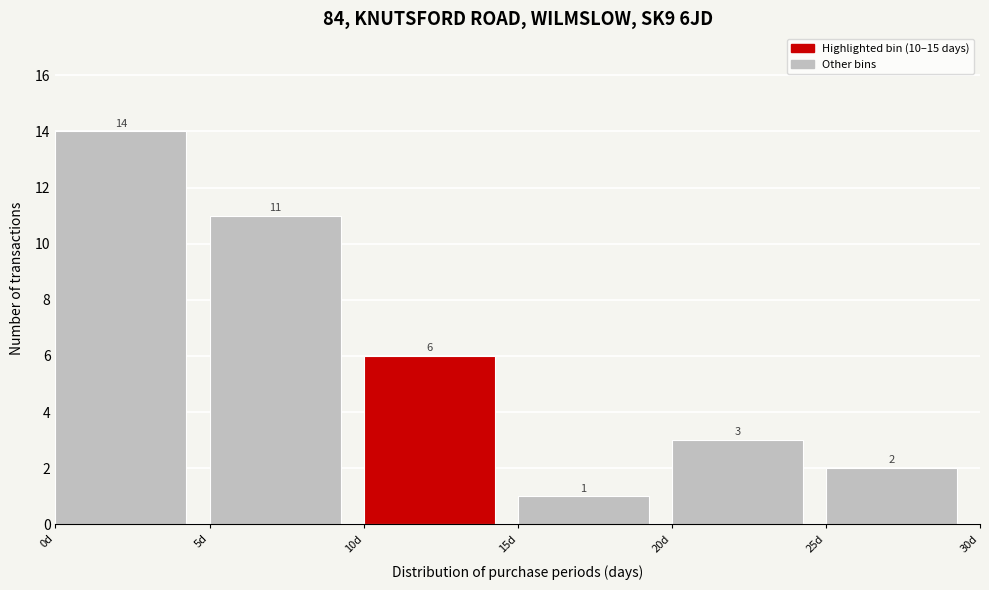

Over which range of the x-axis is the bar tallest?

0 to 5